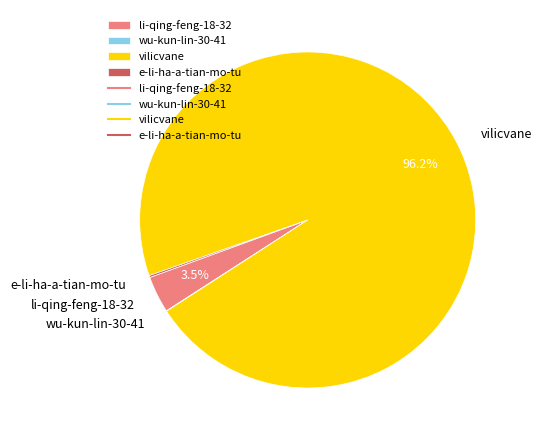

To the nearest percent, what is the difference between the largest and smallest slice percentages?

96%